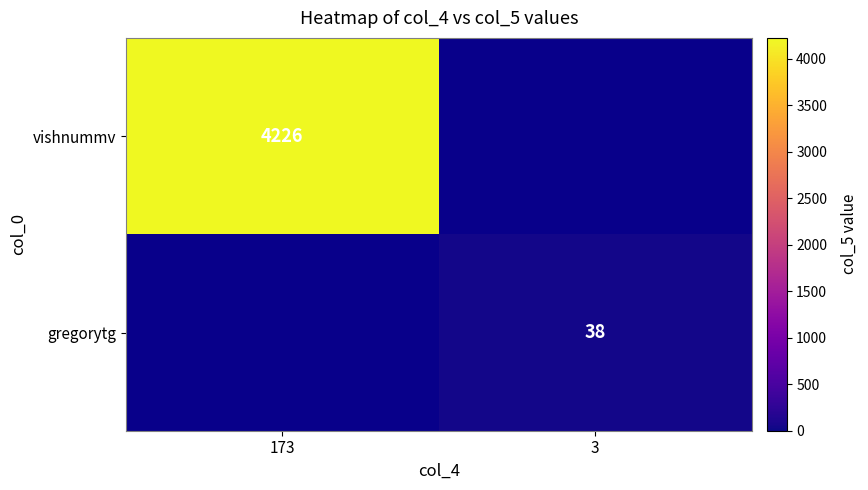

The value of vishnummv at 173 is 6628. True or false?

False